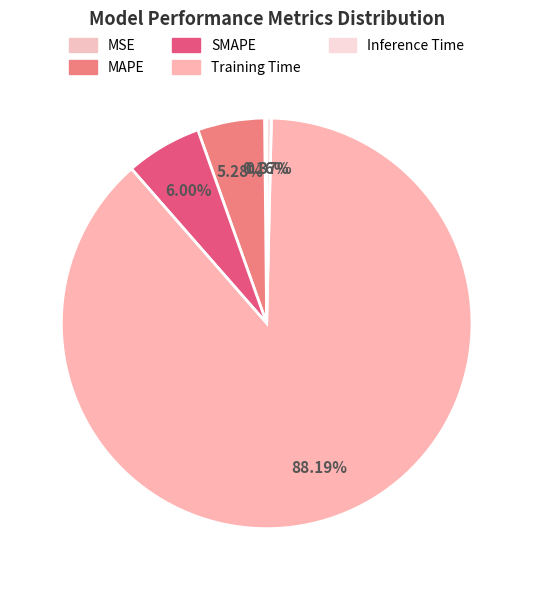

Is the sum of MAPE and Training Time greater than half?

Yes